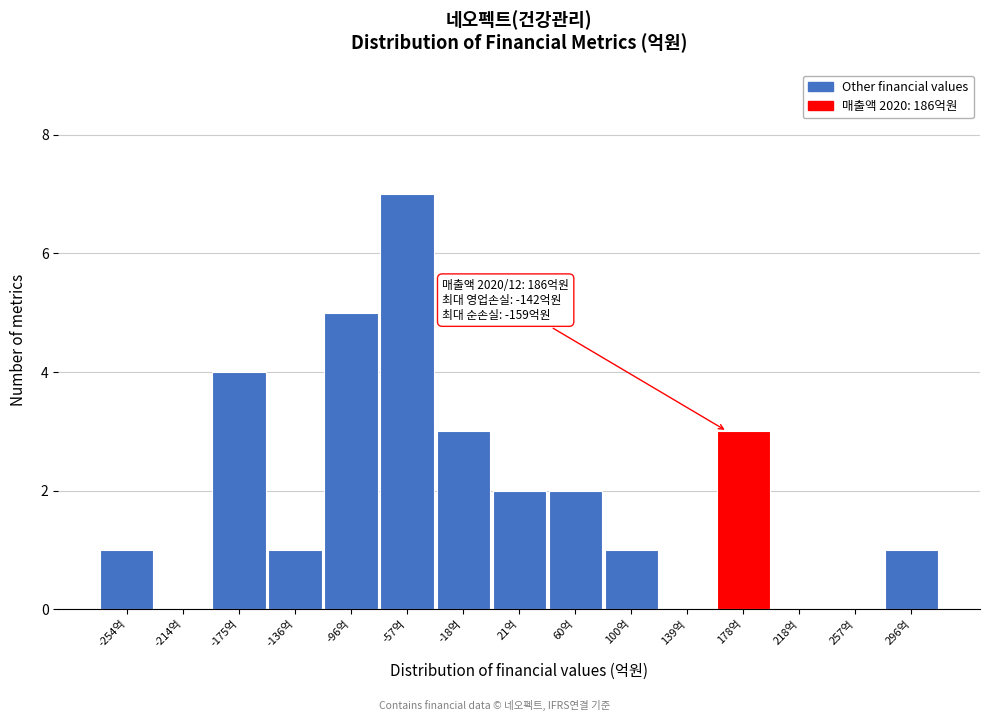

Reading right to left, list all the values displayed in this chart.

296억=1	257억=0	218억=0	178억=3	139억=0	100억=1	60억=2	21억=2	-18억=3	-57억=7	-96억=5	-136억=1	-175억=4	-214억=0	-254억=1